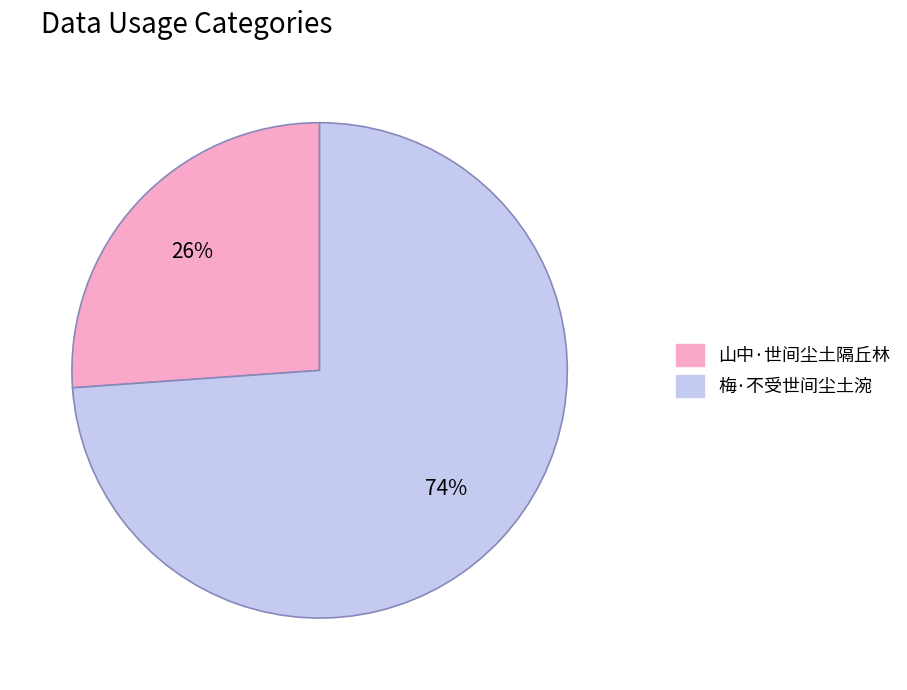

Does any single category account for the majority?

Yes